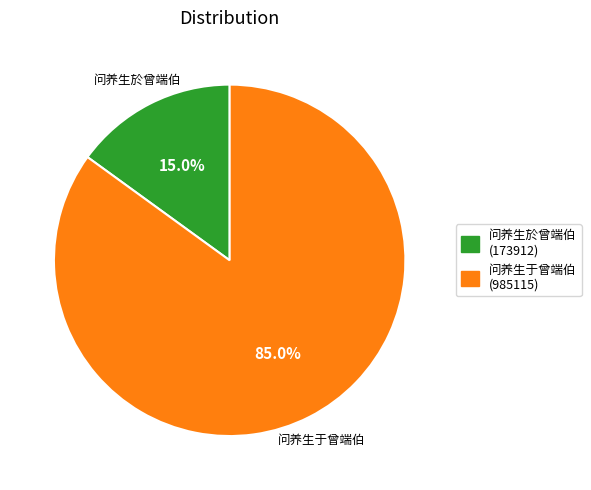

Is the sum of 问养生於曾端伯 and 问养生于曾端伯 greater than half?

Yes